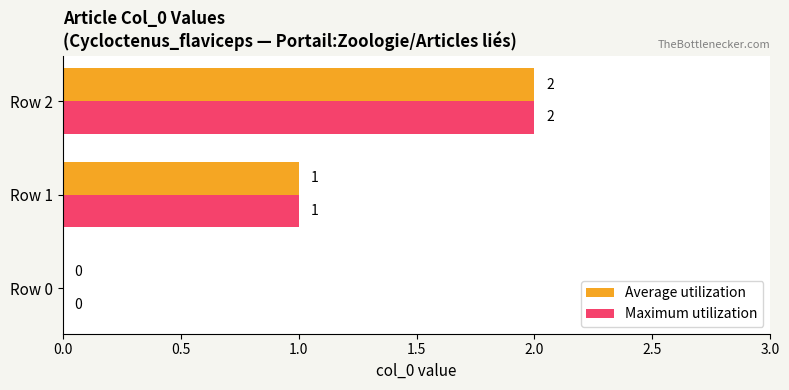

At which category does the chart reach its peak across all series?

Row 2